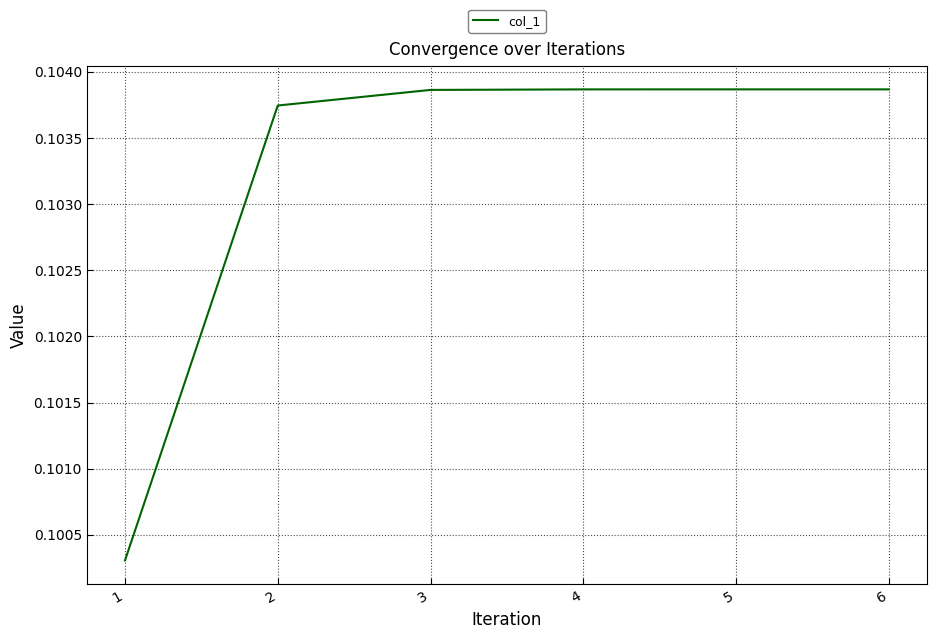

True or false: the data shows 0.2 at 3.

False